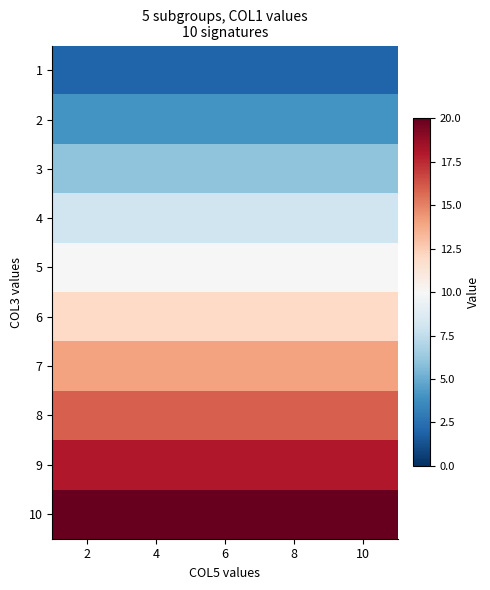

What is the difference between the highest and lowest values at 4?

18